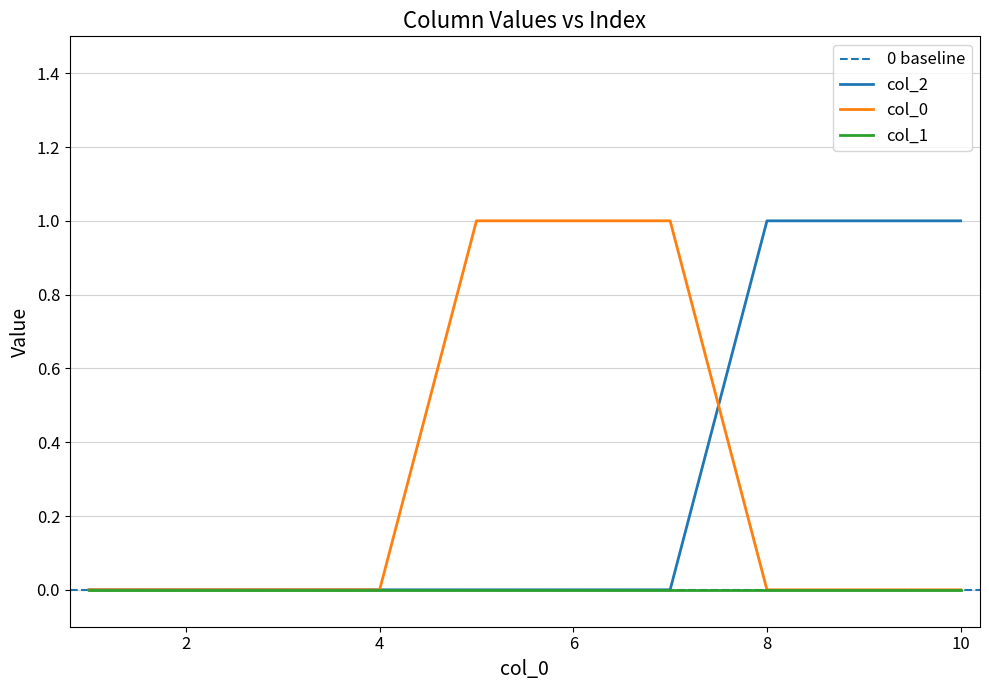

True or false: col_0 has a value of 0 at 8.

True